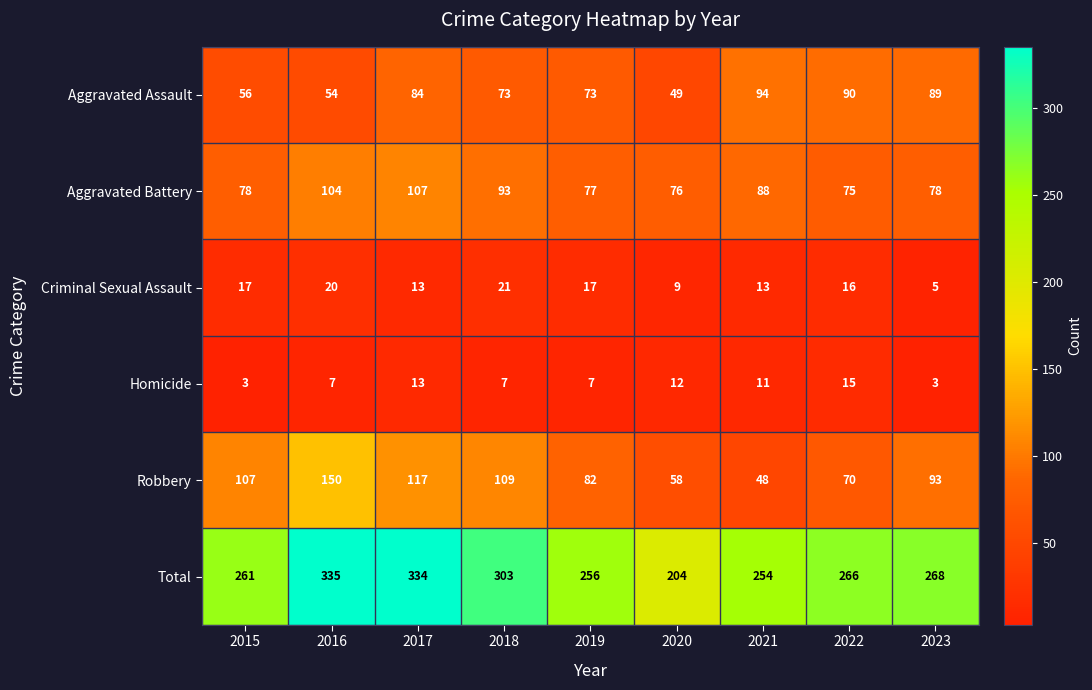

Rank the series at 2015 from lowest to highest value.

Homicide, Criminal Sexual Assault, Aggravated Assault, Aggravated Battery, Robbery, Total